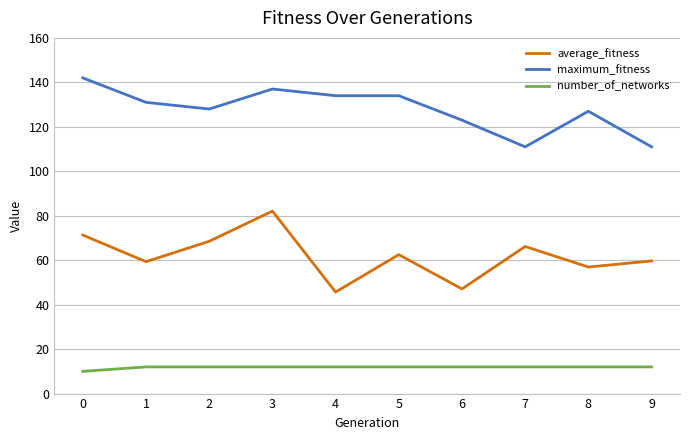

What is the spread (max minus min) of values at 0?

132.0